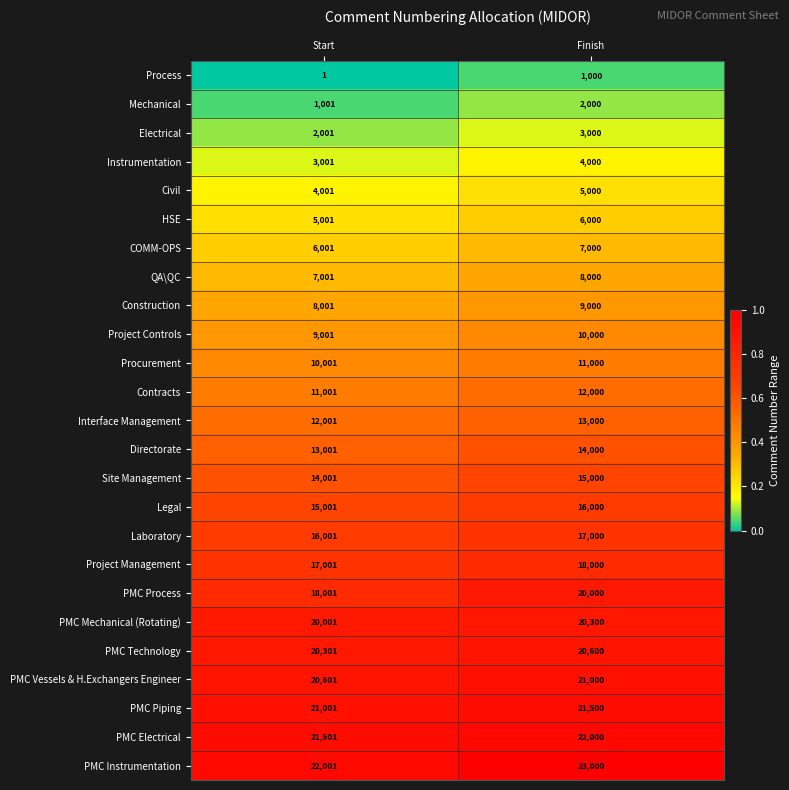

Is it true that QA\QC equals 7001 at Start?

True